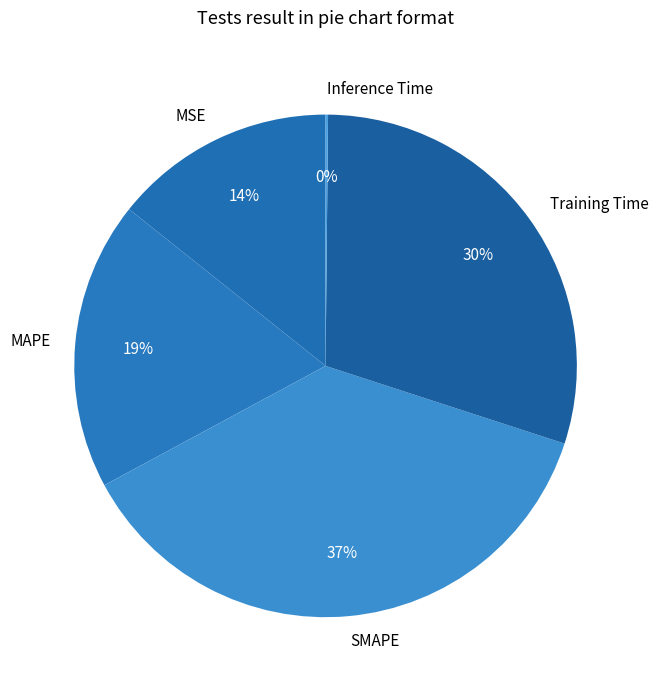

To the nearest percent, what is the average slice percentage?

20%